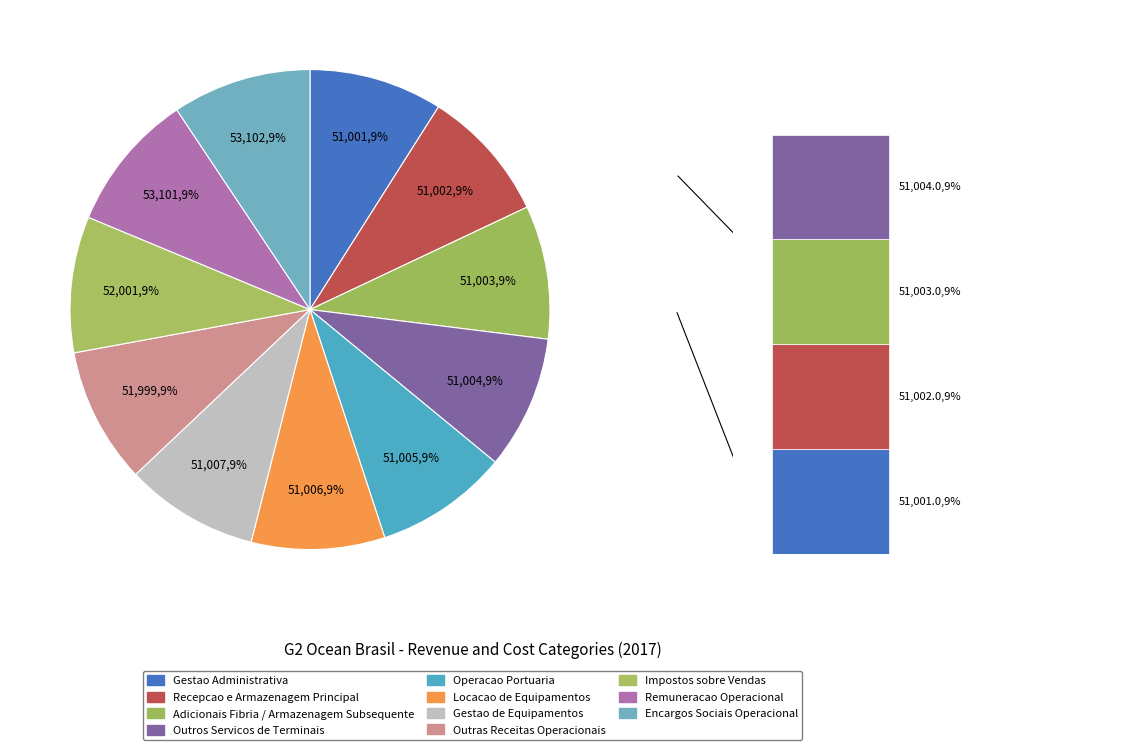

Count the number of slices in the pie.

11